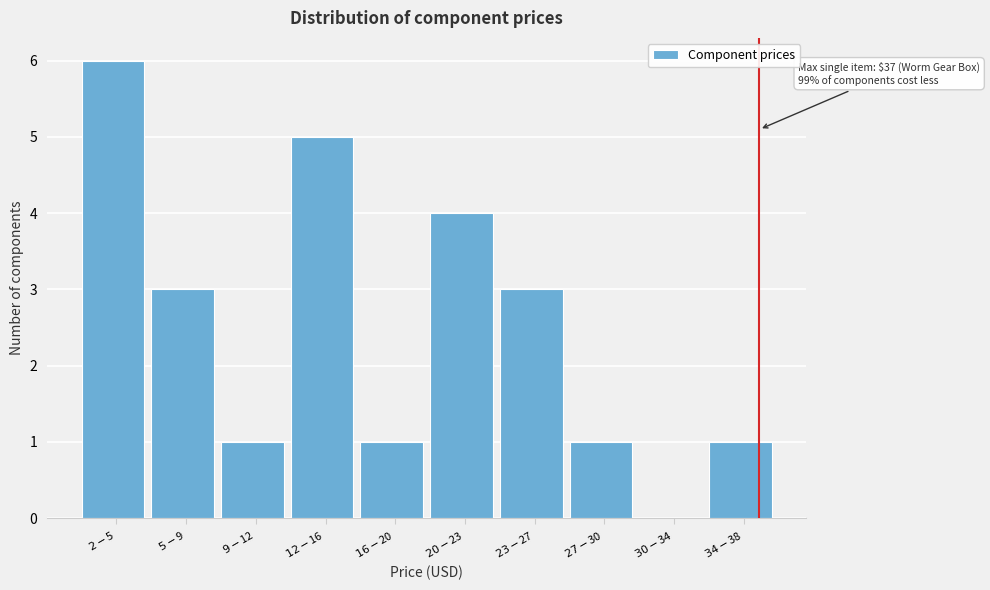

What is the maximum value shown in the chart?

6